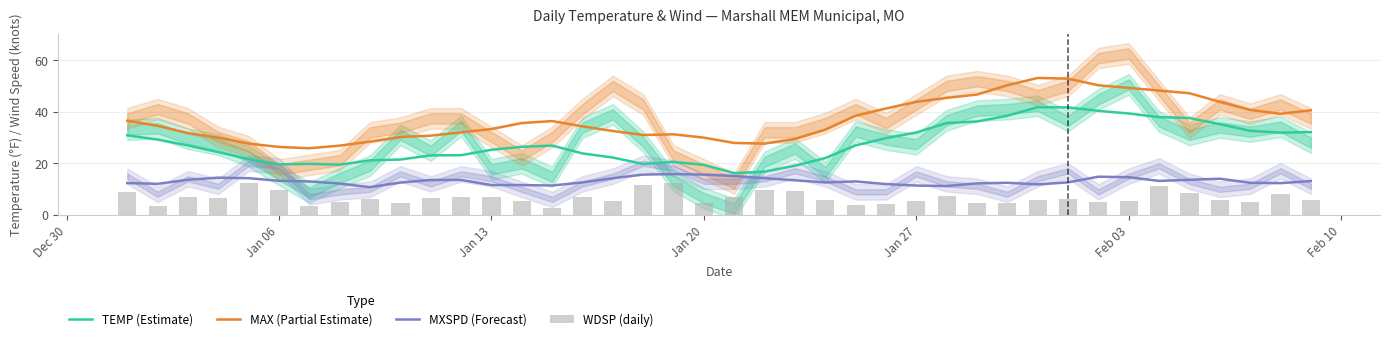

List the series in order of their peak value, highest first.

MAX (Partial Estimate), TEMP (Estimate), MXSPD (Forecast), WDSP (daily)